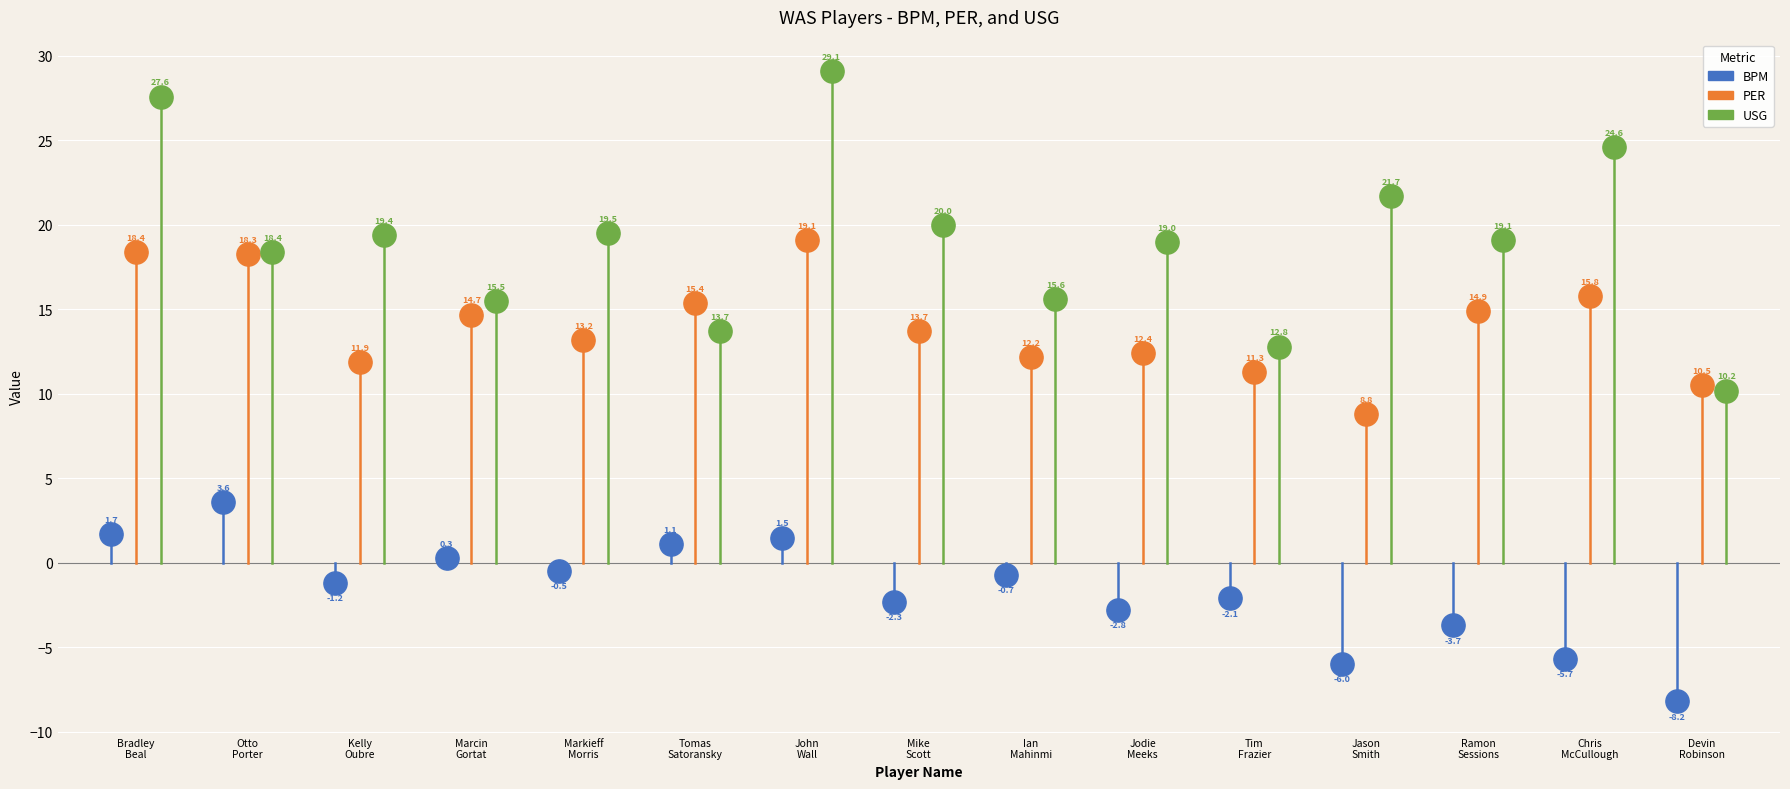

Which series contains the highest Y value?

USG